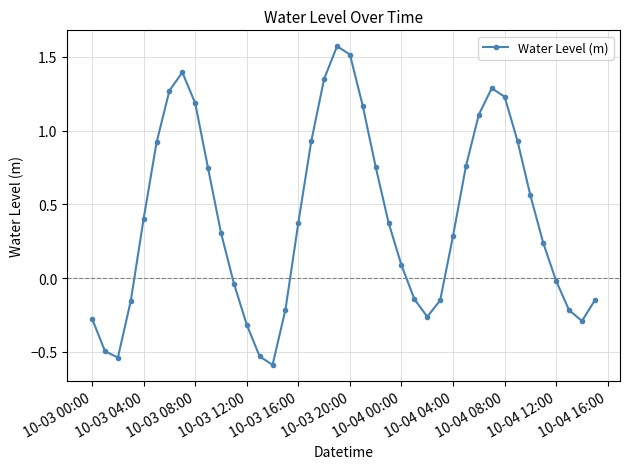

What is the difference between the maximum and minimum values?

2.2